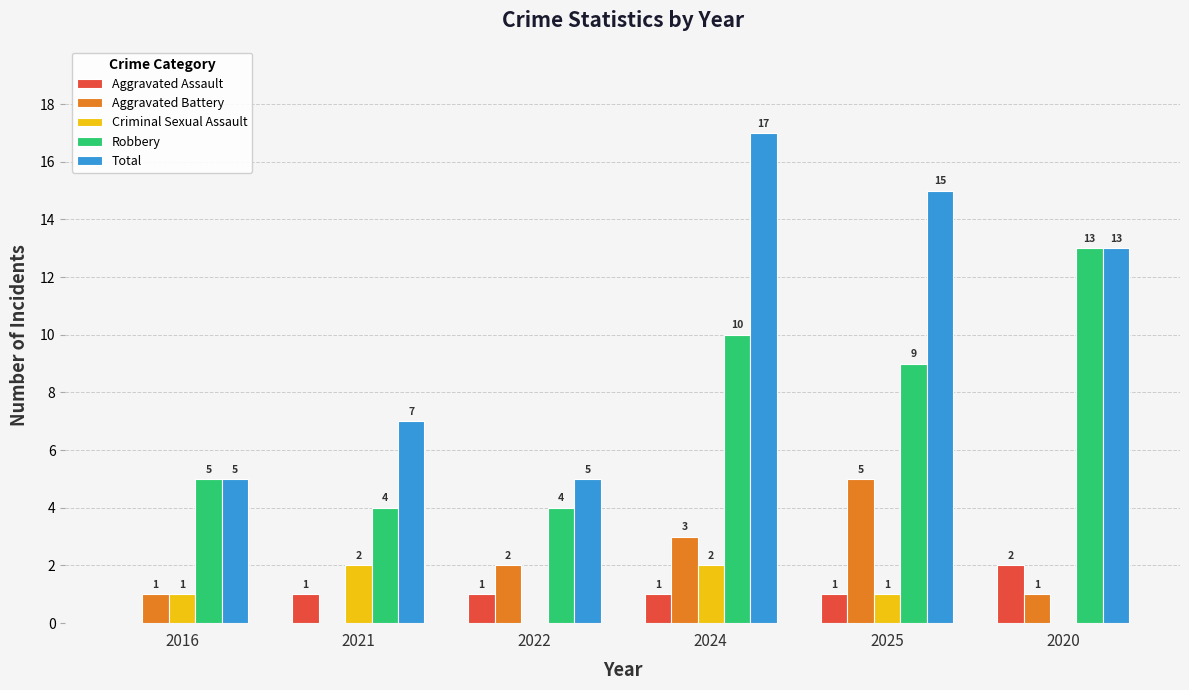

How many Total values are between 5 and 15?

5